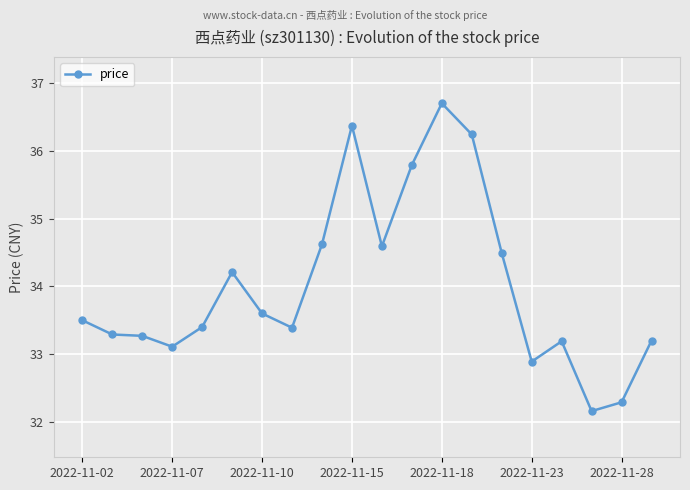

What is the smallest value displayed?

32.2